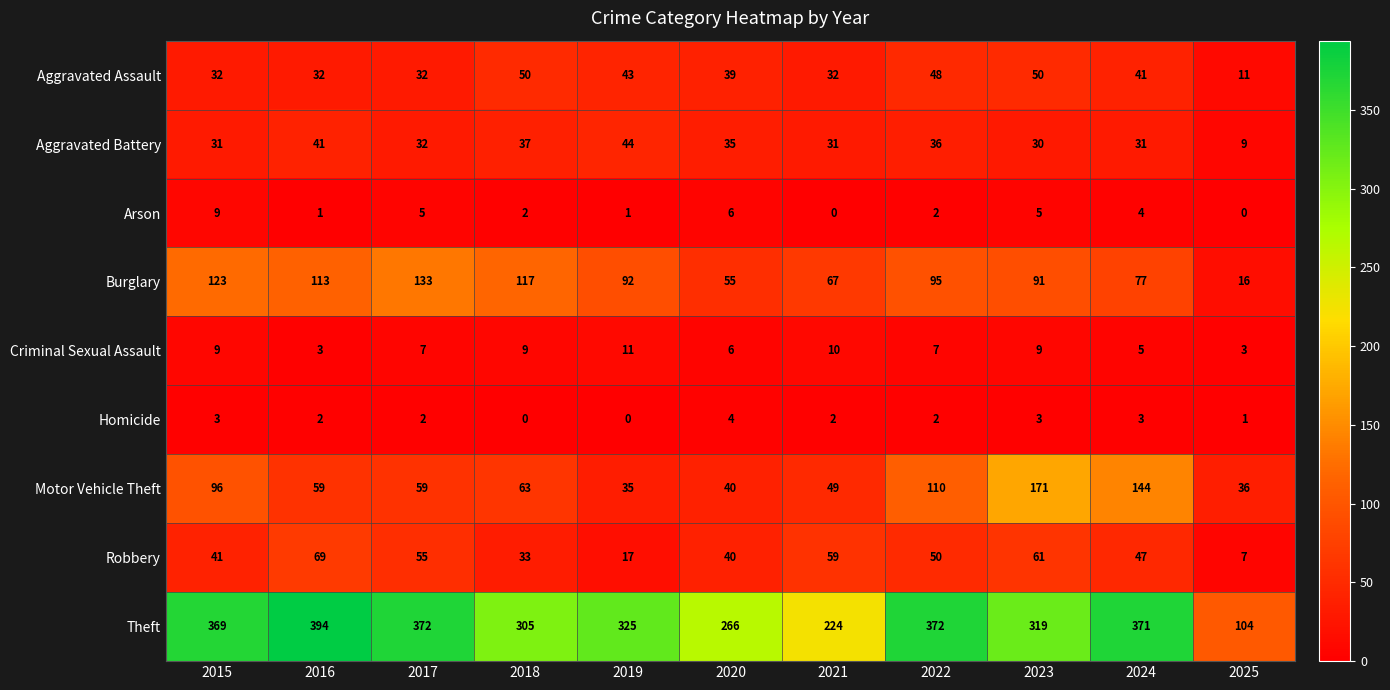

At which label does Aggravated Assault first exceed 39?

2018